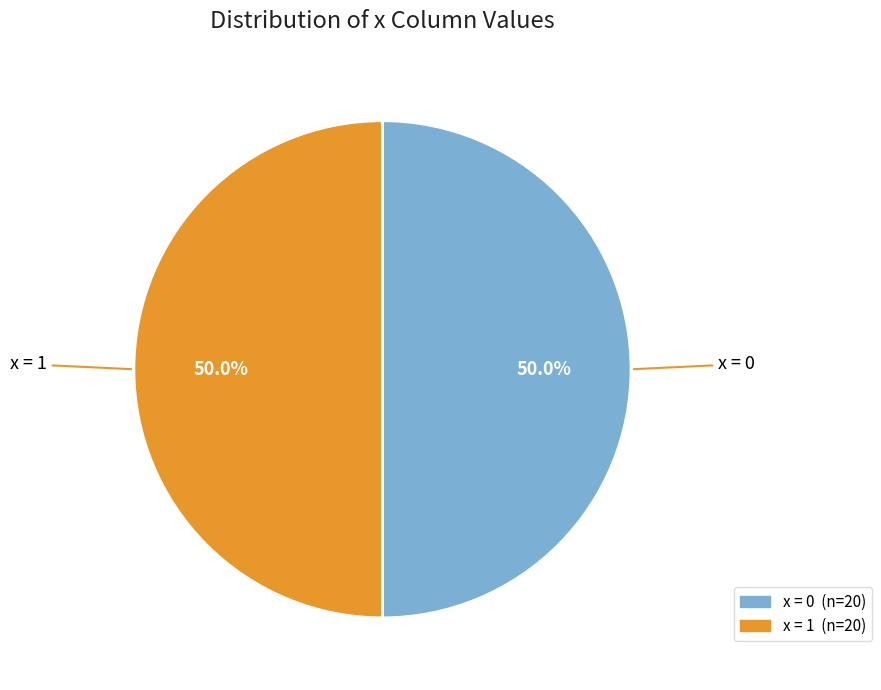

How many segments does this pie chart have?

2